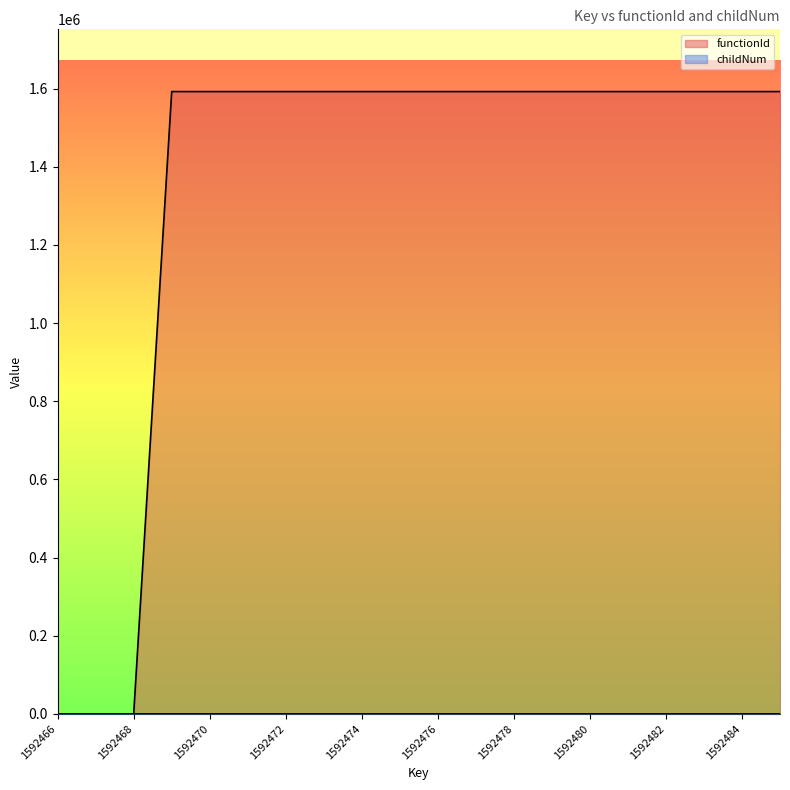

How many interior local valleys does the childNum series have?

5